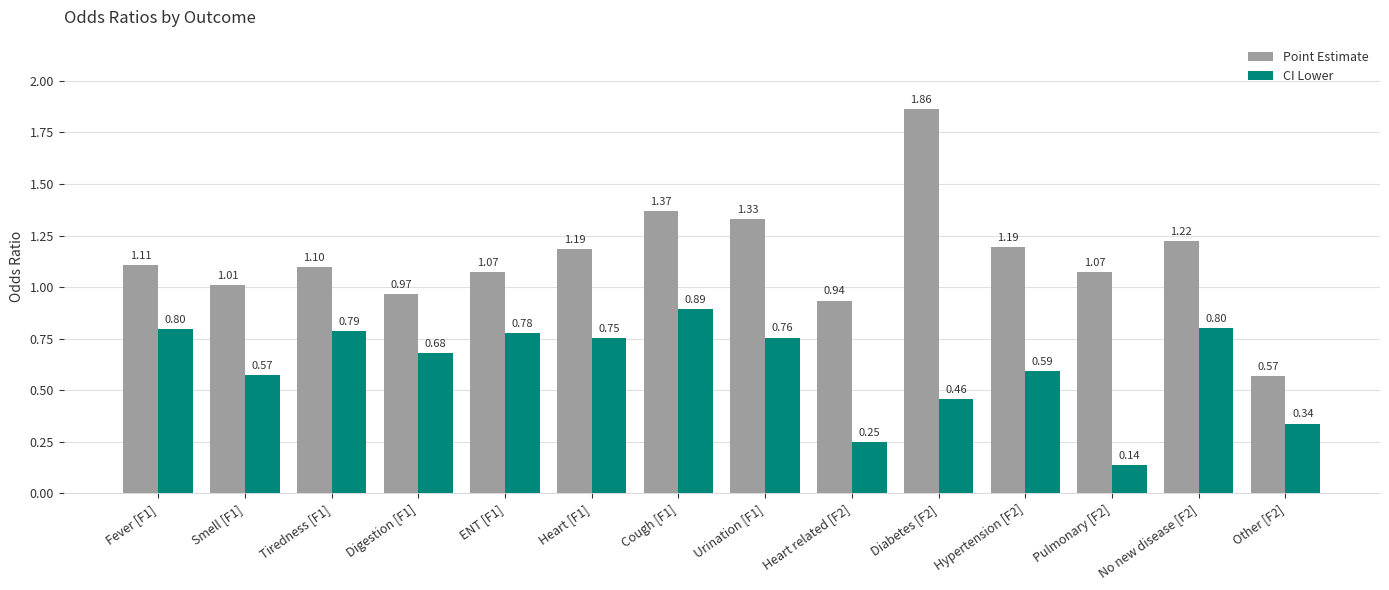

Where does the Point Estimate series first go above 1?

Fever [F1]